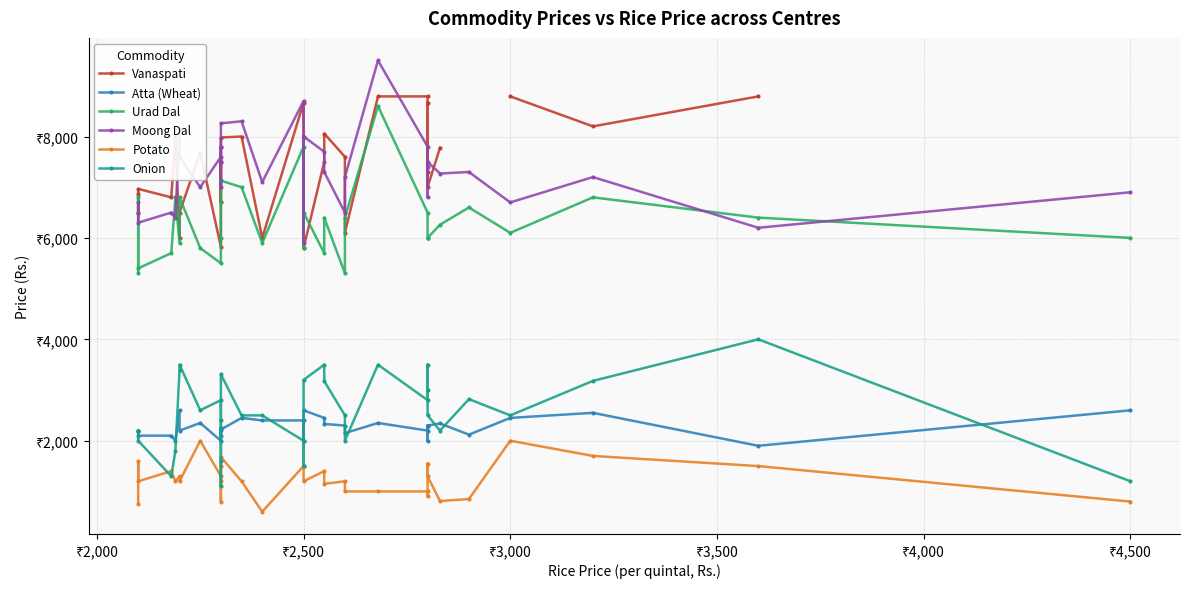

How many categories are shown in the chart?

33